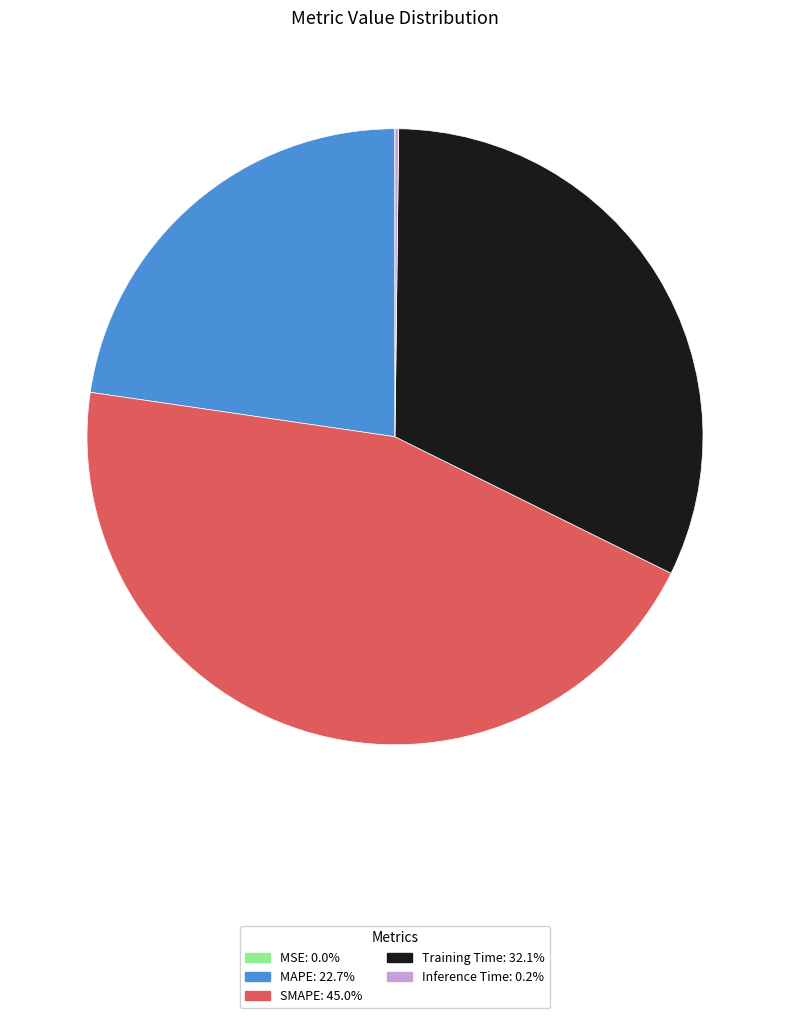

What is the ratio of the value at SMAPE to the value at Training Time?

1.4